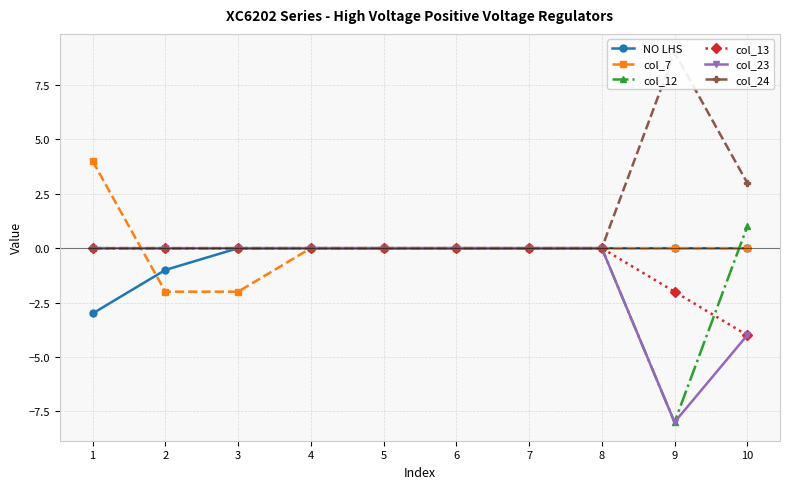

Which series has the largest range (max minus min)?

col_12